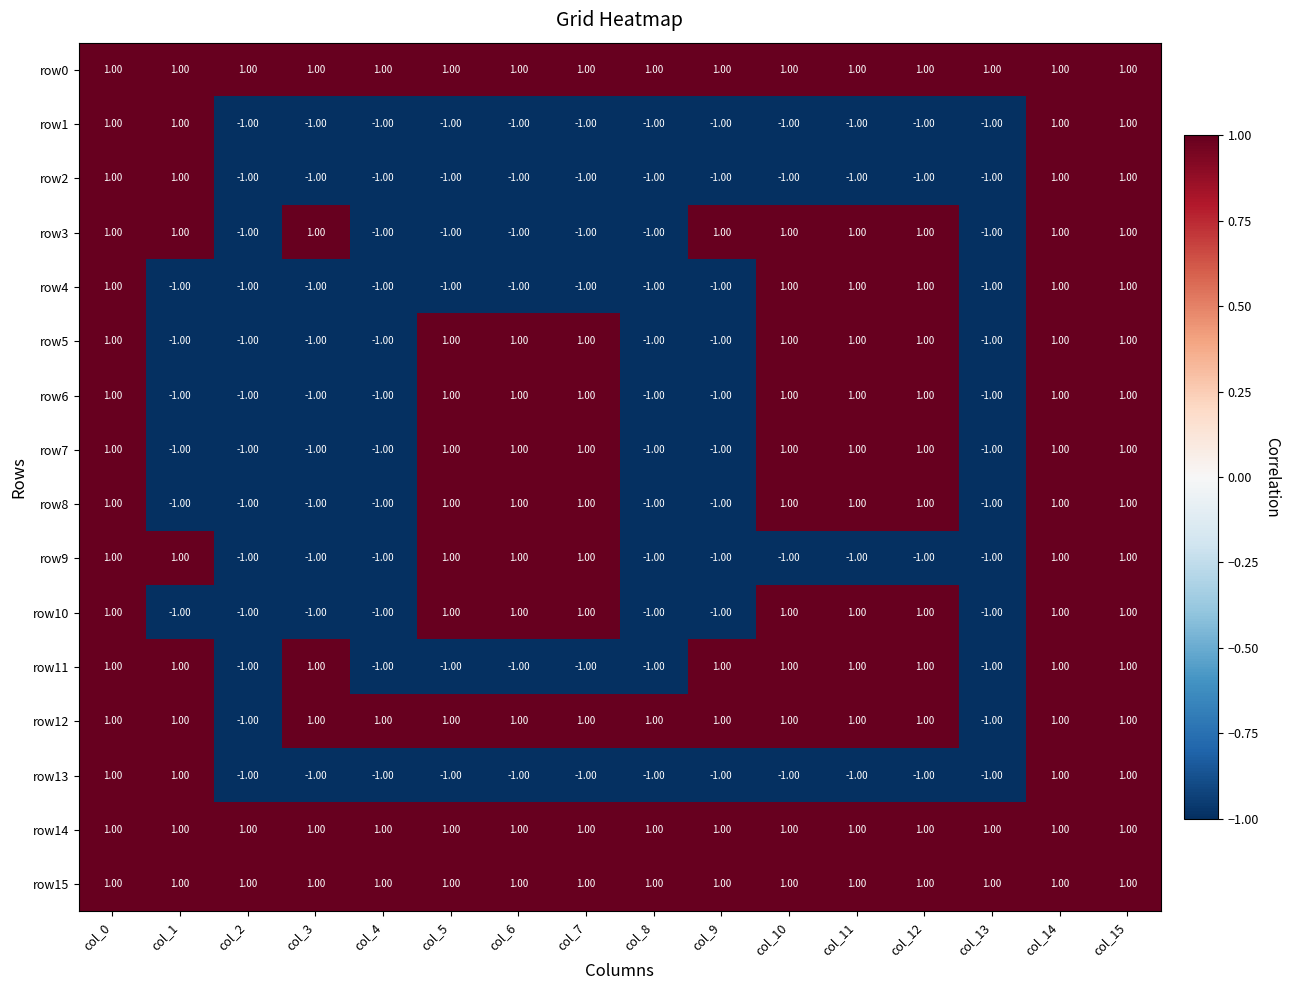

At how many categories does at least one series exceed 0?

16